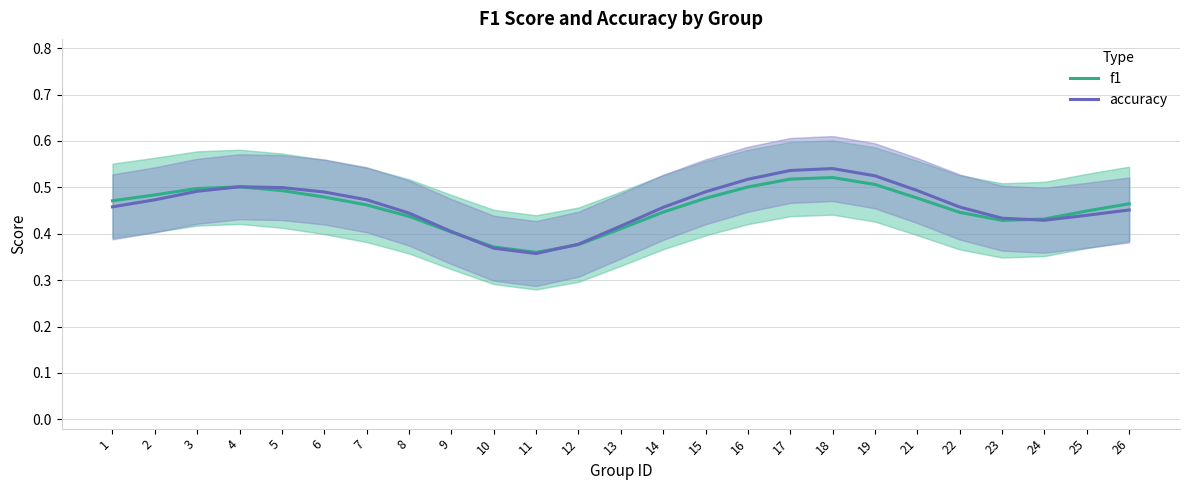

What is the average value of the f1 series?

0.5